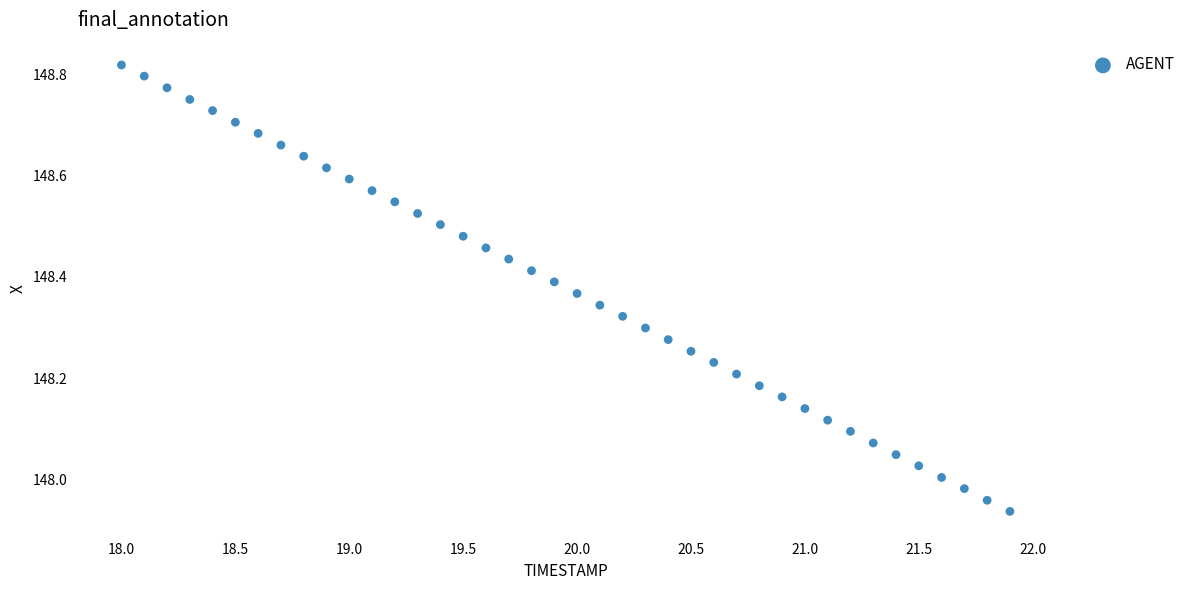

What is the range of X values (max minus min)?

3.9